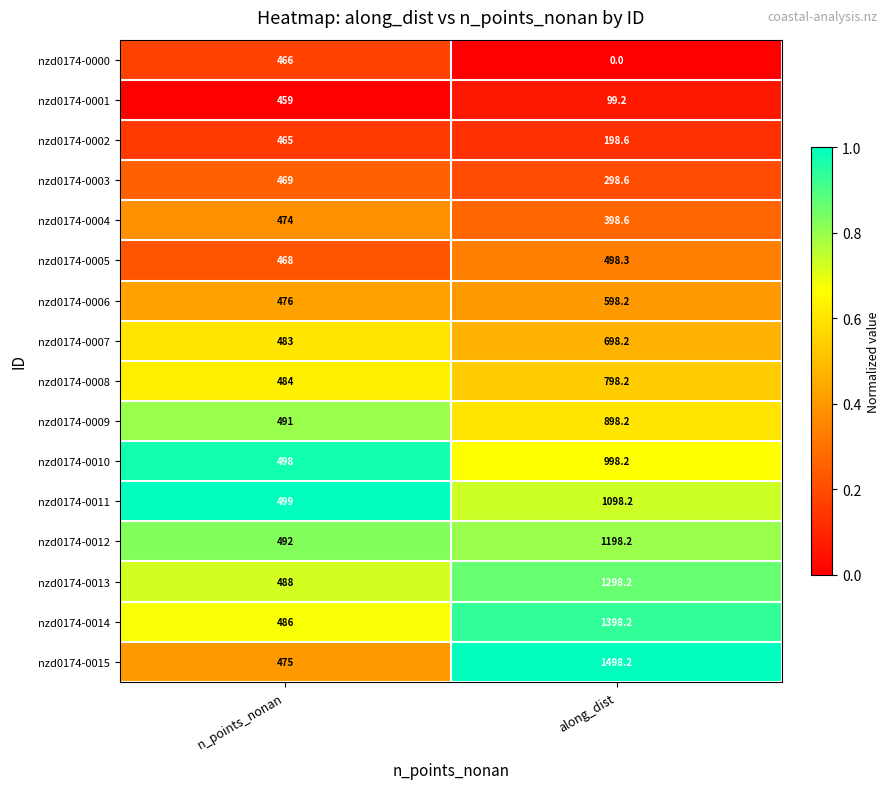

What is the difference between the nzd0174-0007 values at along_dist and n_points_nonan?

215.2